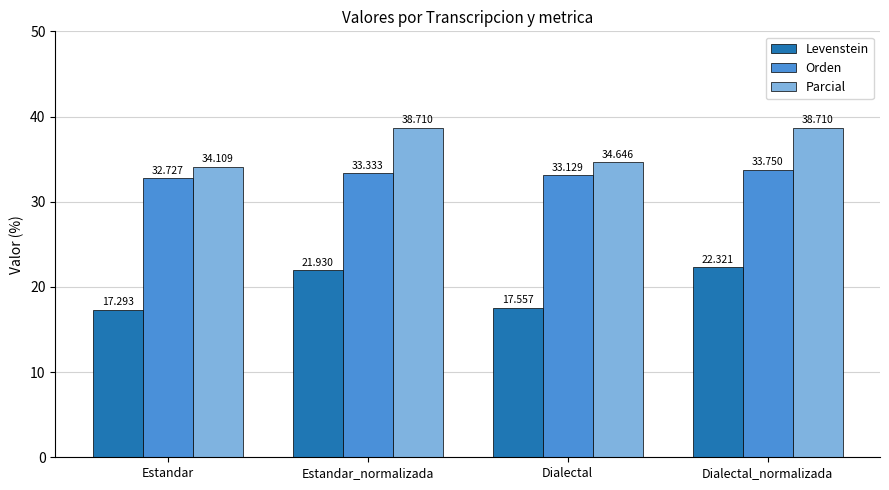

What is the maximum value shown in the chart?

38.7